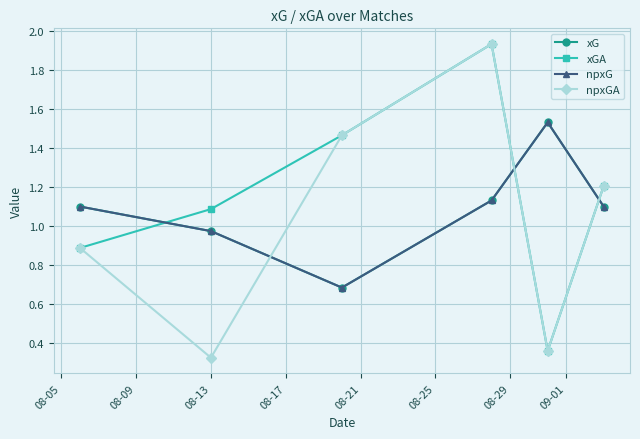

How many interior local valleys does the npxGA series have?

2